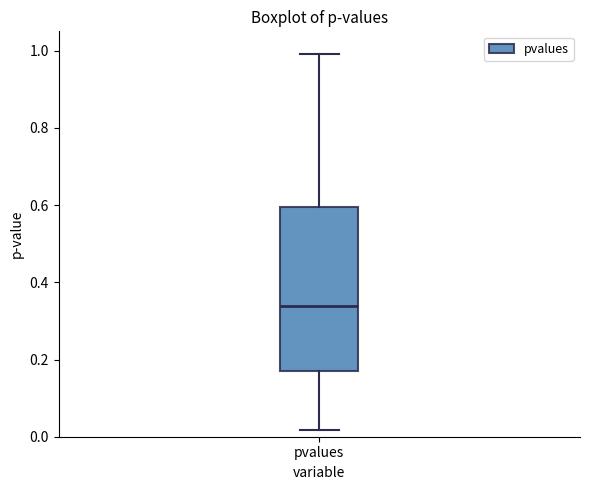

Transcribe this box plot: give where the median line is, the range the box spans, and where the two whiskers end, as read against the y-axis. The values are not printed on the chart, so give them approximately, as read against the axis.

median 0.34, box 0.18 to 0.60, whiskers 0.02 to 1.00